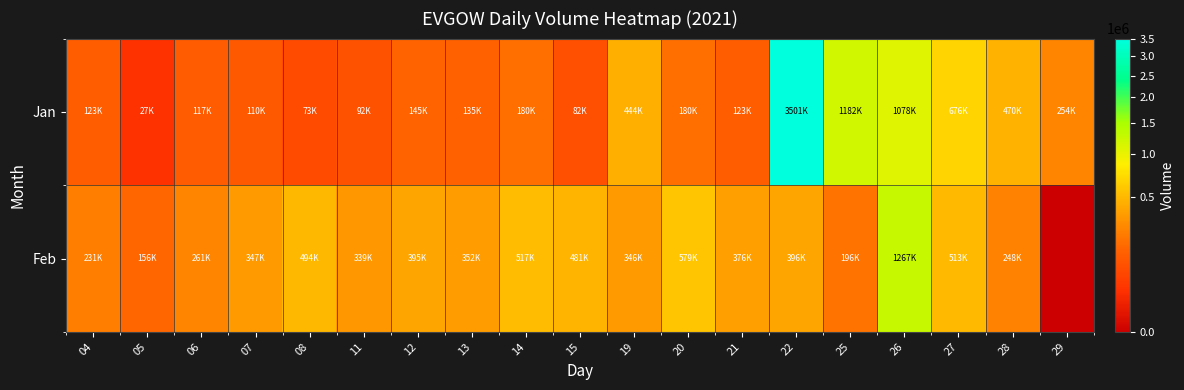

Which series changed the most between 15 and 29?

Feb